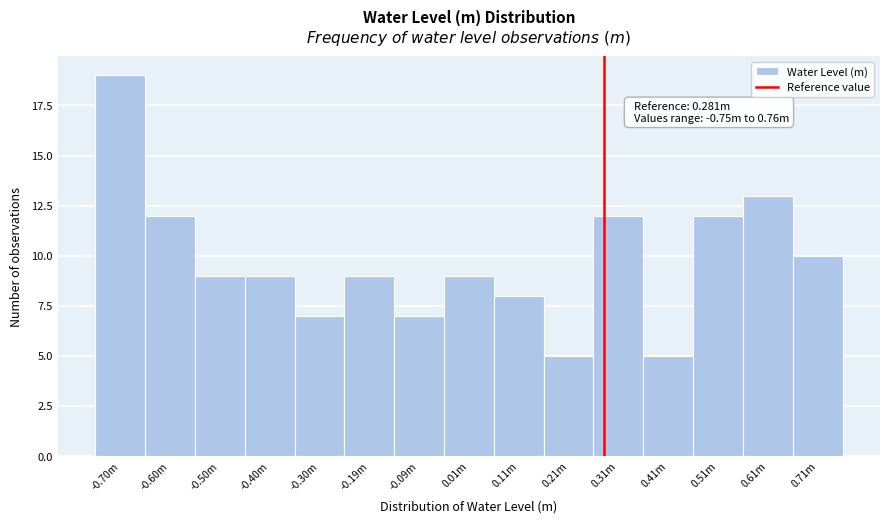

Reading left to right, list all the values displayed in this chart.

19	12	9	9	7	9	7	9	8	5	12	5	12	13	10